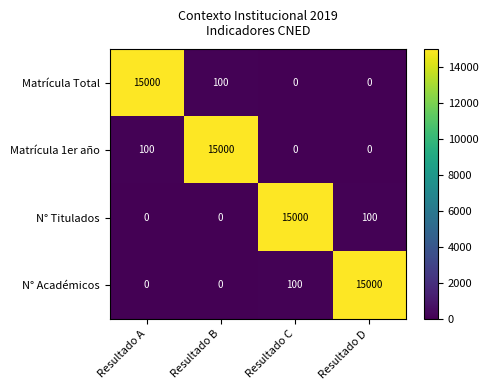

Reading right to left, extract all data points from this chart.

Matrícula Total: 0	0	100	15000
Matrícula 1er año: 0	0	15000	100
N° Titulados: 100	15000	0	0
N° Académicos: 15000	100	0	0